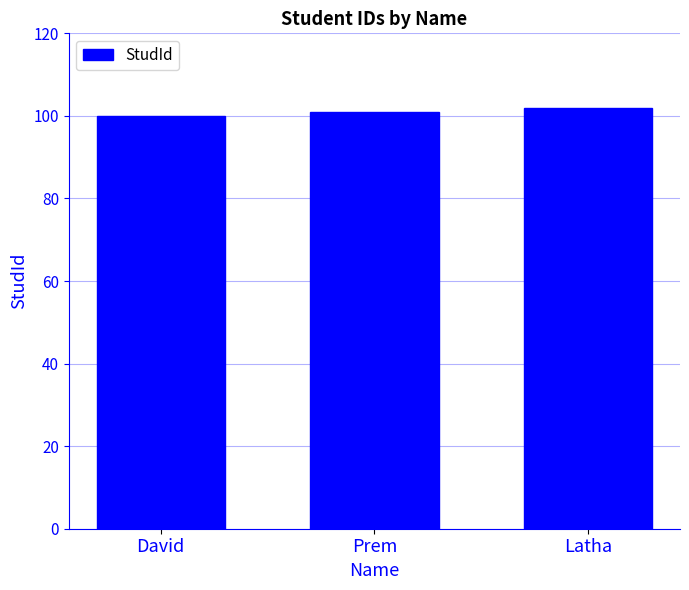

At which label is the value closest to 101?

Prem